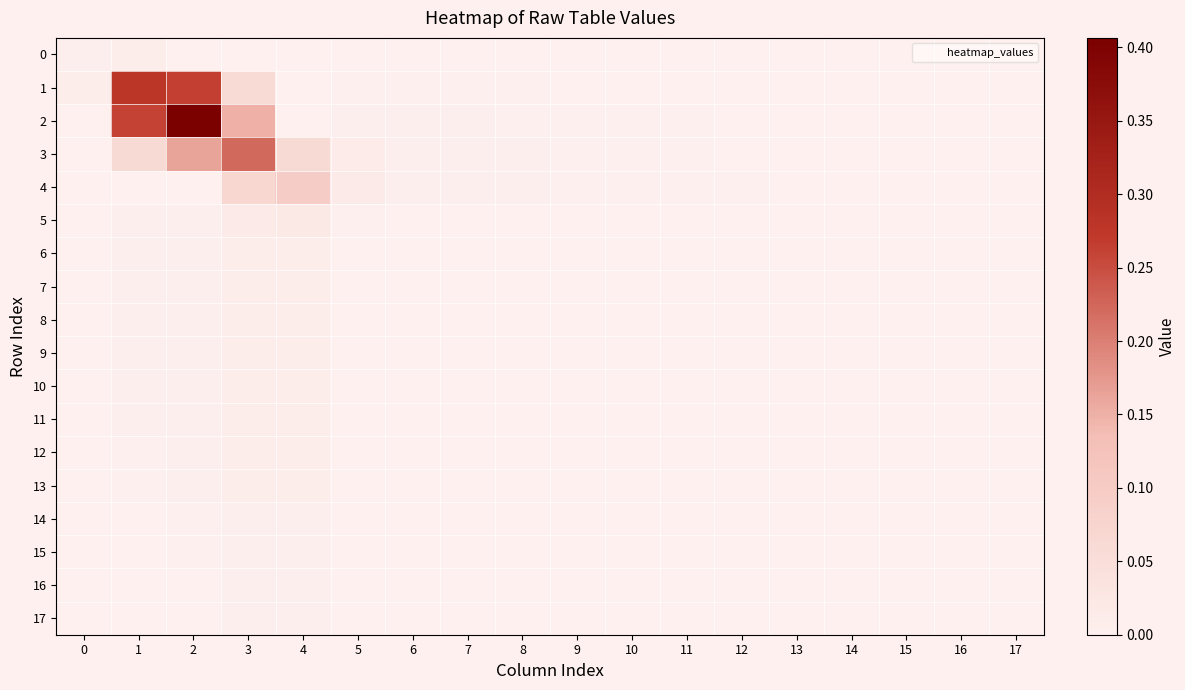

Reading left to right, what are all the values shown in this chart?

0: 0=0.0	1=0.0	2=0.0	3=0.0	4=0.0	5=0.0	6=0.0	7=0.0	8=0.0	9=0.0	10=0.0	11=0.0	12=0.0	13=0.0	14=0.0	15=0.0	16=0.0	17=0.0
1: 0=0.0	1=0.3	2=0.3	3=0.1	4=0.0	5=0.0	6=0.0	7=0.0	8=0.0	9=0.0	10=0.0	11=0.0	12=0.0	13=0.0	14=0.0	15=0.0	16=0.0	17=0.0
2: 0=0.0	1=0.3	2=0.4	3=0.1	4=0.0	5=0.0	6=0.0	7=0.0	8=0.0	9=0.0	10=0.0	11=0.0	12=0.0	13=0.0	14=0.0	15=0.0	16=0.0	17=0.0
3: 0=0.0	1=0.1	2=0.2	3=0.2	4=0.1	5=0.0	6=0.0	7=0.0	8=0.0	9=0.0	10=0.0	11=0.0	12=0.0	13=0.0	14=0.0	15=0.0	16=0.0	17=0.0
4: 0=0.0	1=0.0	2=0.0	3=0.1	4=0.1	5=0.0	6=0.0	7=0.0	8=0.0	9=0.0	10=0.0	11=0.0	12=0.0	13=0.0	14=0.0	15=0.0	16=0.0	17=0.0
5: 0=0.0	1=0.0	2=0.0	3=0.0	4=0.0	5=0.0	6=0.0	7=0.0	8=0.0	9=0.0	10=0.0	11=0.0	12=0.0	13=0.0	14=0.0	15=0.0	16=0.0	17=0.0
6: 0=0.0	1=0.0	2=0.0	3=0.0	4=0.0	5=0.0	6=0.0	7=0.0	8=0.0	9=0.0	10=0.0	11=0.0	12=0.0	13=0.0	14=0.0	15=0.0	16=0.0	17=0.0
7: 0=0.0	1=0.0	2=0.0	3=0.0	4=0.0	5=0.0	6=0.0	7=0.0	8=0.0	9=0.0	10=0.0	11=0.0	12=0.0	13=0.0	14=0.0	15=0.0	16=0.0	17=0.0
8: 0=0.0	1=0.0	2=0.0	3=0.0	4=0.0	5=0.0	6=0.0	7=0.0	8=0.0	9=0.0	10=0.0	11=0.0	12=0.0	13=0.0	14=0.0	15=0.0	16=0.0	17=0.0
9: 0=0.0	1=0.0	2=0.0	3=0.0	4=0.0	5=0.0	6=0.0	7=0.0	8=0.0	9=0.0	10=0.0	11=0.0	12=0.0	13=0.0	14=0.0	15=0.0	16=0.0	17=0.0
10: 0=0.0	1=0.0	2=0.0	3=0.0	4=0.0	5=0.0	6=0.0	7=0.0	8=0.0	9=0.0	10=0.0	11=0.0	12=0.0	13=0.0	14=0.0	15=0.0	16=0.0	17=0.0
11: 0=0.0	1=0.0	2=0.0	3=0.0	4=0.0	5=0.0	6=0.0	7=0.0	8=0.0	9=0.0	10=0.0	11=0.0	12=0.0	13=0.0	14=0.0	15=0.0	16=0.0	17=0.0
12: 0=0.0	1=0.0	2=0.0	3=0.0	4=0.0	5=0.0	6=0.0	7=0.0	8=0.0	9=0.0	10=0.0	11=0.0	12=0.0	13=0.0	14=0.0	15=0.0	16=0.0	17=0.0
13: 0=0.0	1=0.0	2=0.0	3=0.0	4=0.0	5=0.0	6=0.0	7=0.0	8=0.0	9=0.0	10=0.0	11=0.0	12=0.0	13=0.0	14=0.0	15=0.0	16=0.0	17=0.0
14: 0=0.0	1=0.0	2=0.0	3=0.0	4=0.0	5=0.0	6=0.0	7=0.0	8=0.0	9=0.0	10=0.0	11=0.0	12=0.0	13=0.0	14=0.0	15=0.0	16=0.0	17=0.0
15: 0=0.0	1=0.0	2=0.0	3=0.0	4=0.0	5=0.0	6=0.0	7=0.0	8=0.0	9=0.0	10=0.0	11=0.0	12=0.0	13=0.0	14=0.0	15=0.0	16=0.0	17=0.0
16: 0=0.0	1=0.0	2=0.0	3=0.0	4=0.0	5=0.0	6=0.0	7=0.0	8=0.0	9=0.0	10=0.0	11=0.0	12=0.0	13=0.0	14=0.0	15=0.0	16=0.0	17=0.0
17: 0=0.0	1=0.0	2=0.0	3=0.0	4=0.0	5=0.0	6=0.0	7=0.0	8=0.0	9=0.0	10=0.0	11=0.0	12=0.0	13=0.0	14=0.0	15=0.0	16=0.0	17=0.0